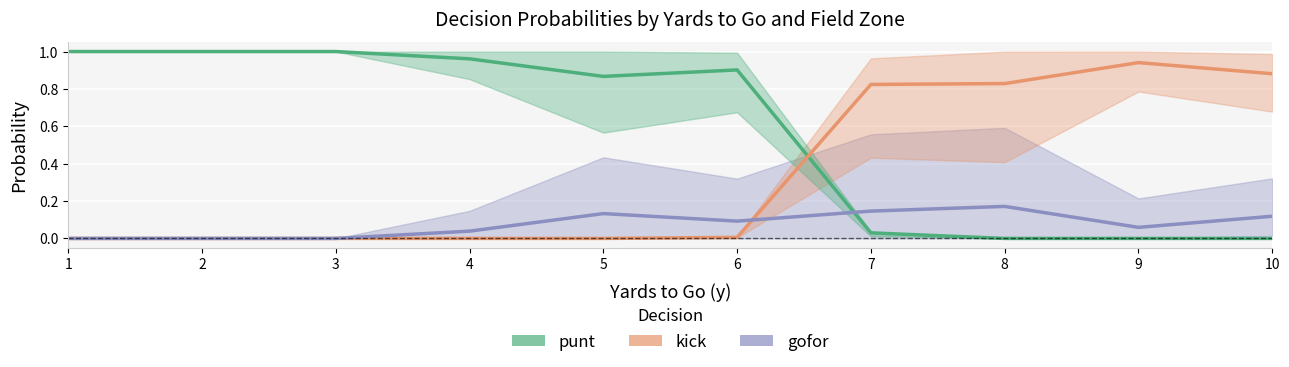

The gofor series shows 0.0 at 2. True or false?

True